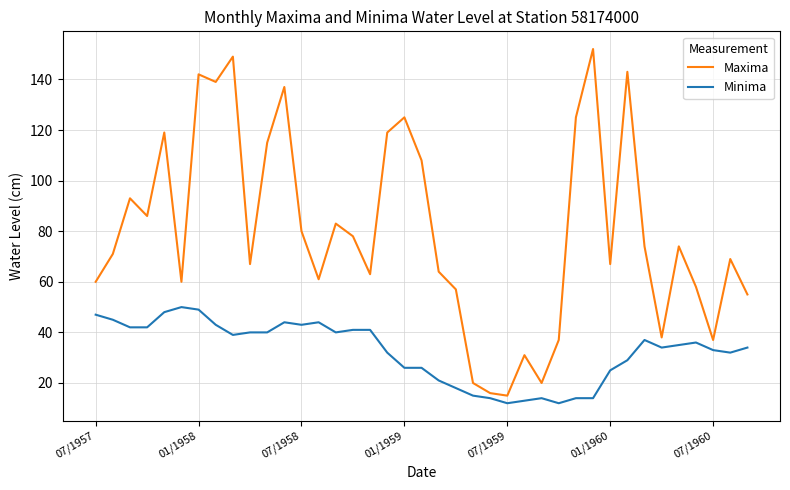

Which series has the largest total across all categories?

Maxima